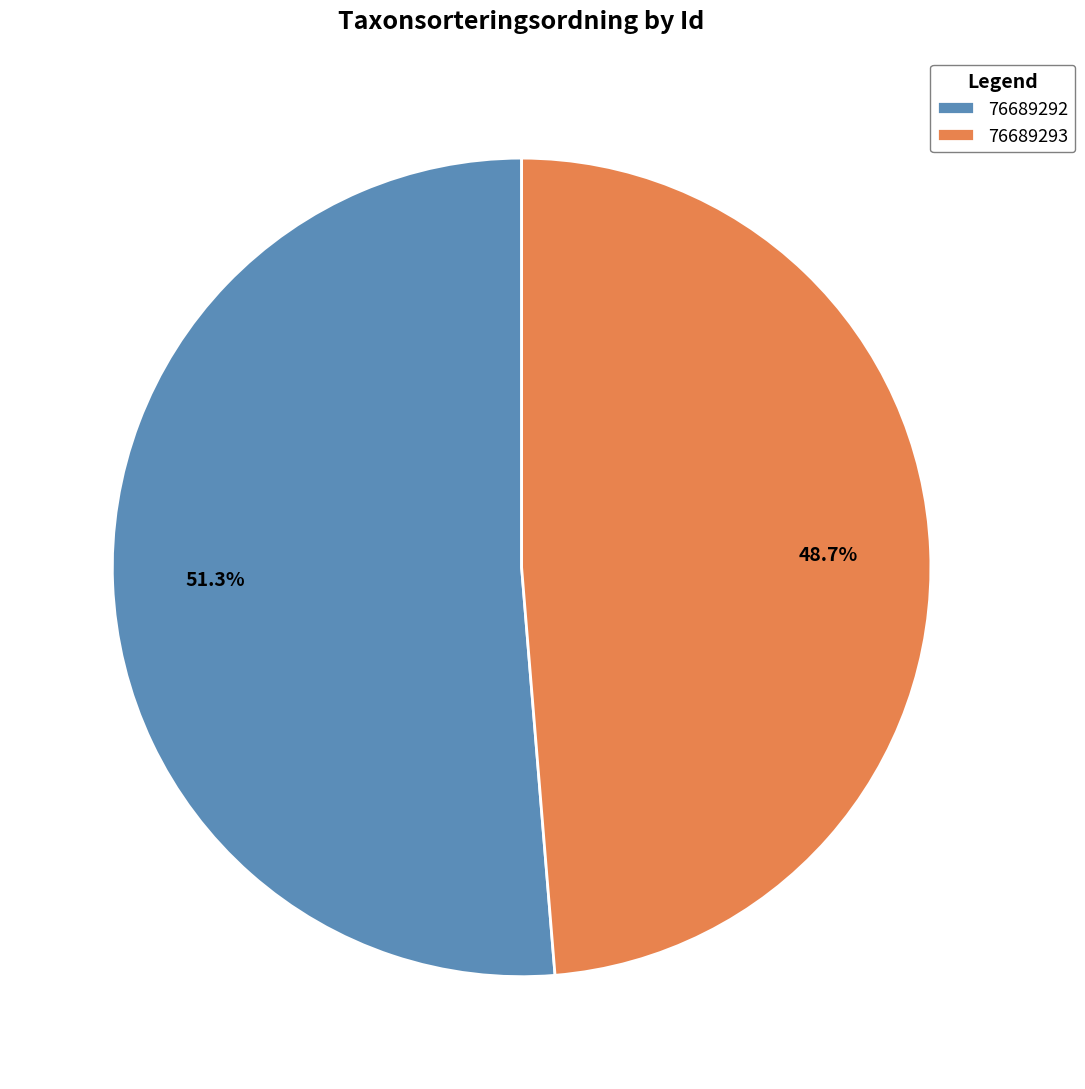

What is the ratio of the value at 76689292 to the value at 76689293?

1.1